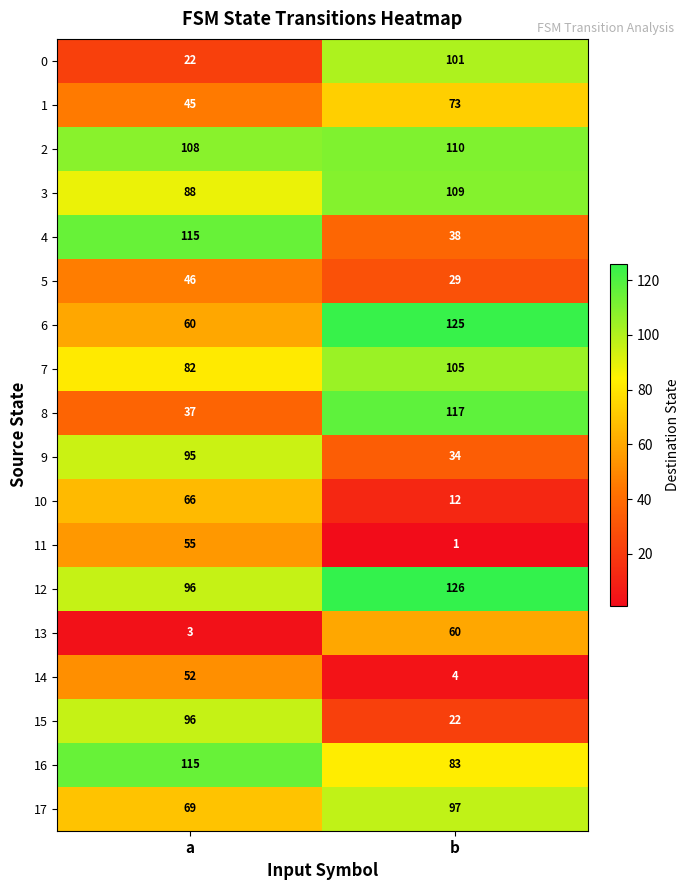

Which series has the widest spread of values?

8